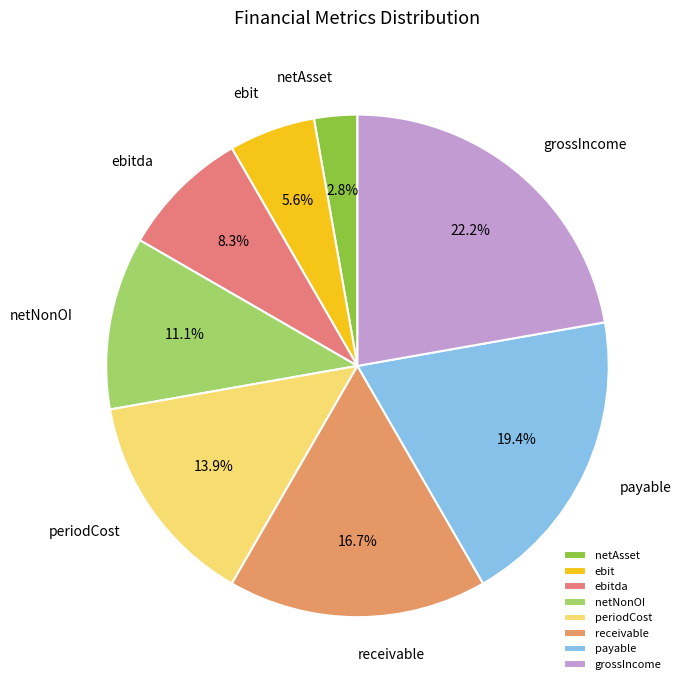

True or false: ebit accounts for 6% of the total.

True